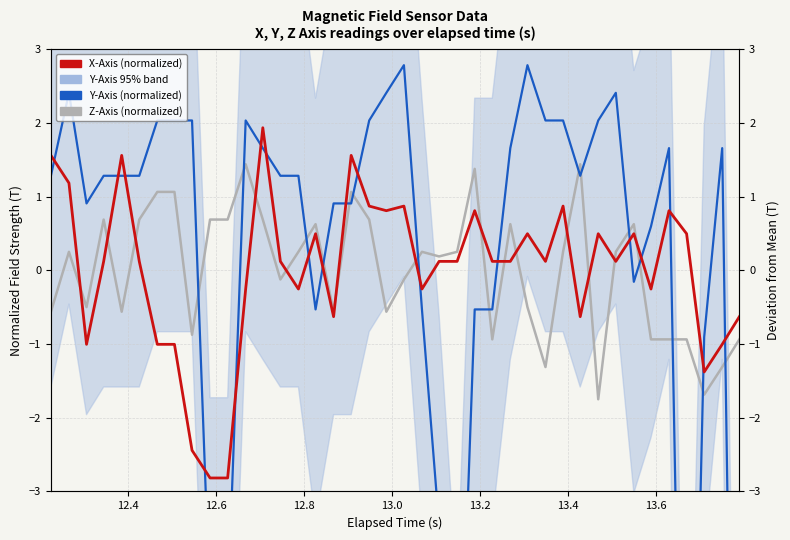

In X-Axis (normalized), how many points are higher than both neighbors (excluding endpoints)?

11